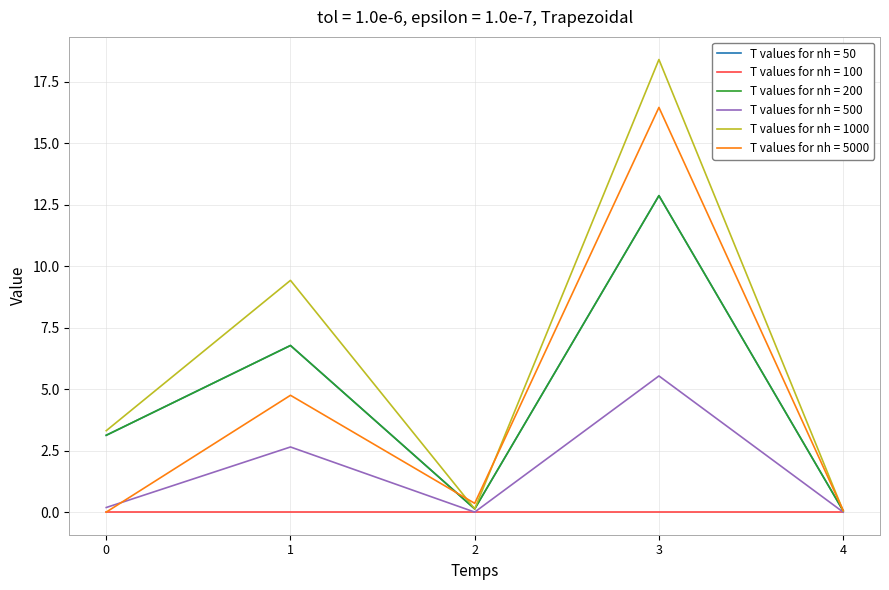

Does the chart have visible grid lines?

Yes